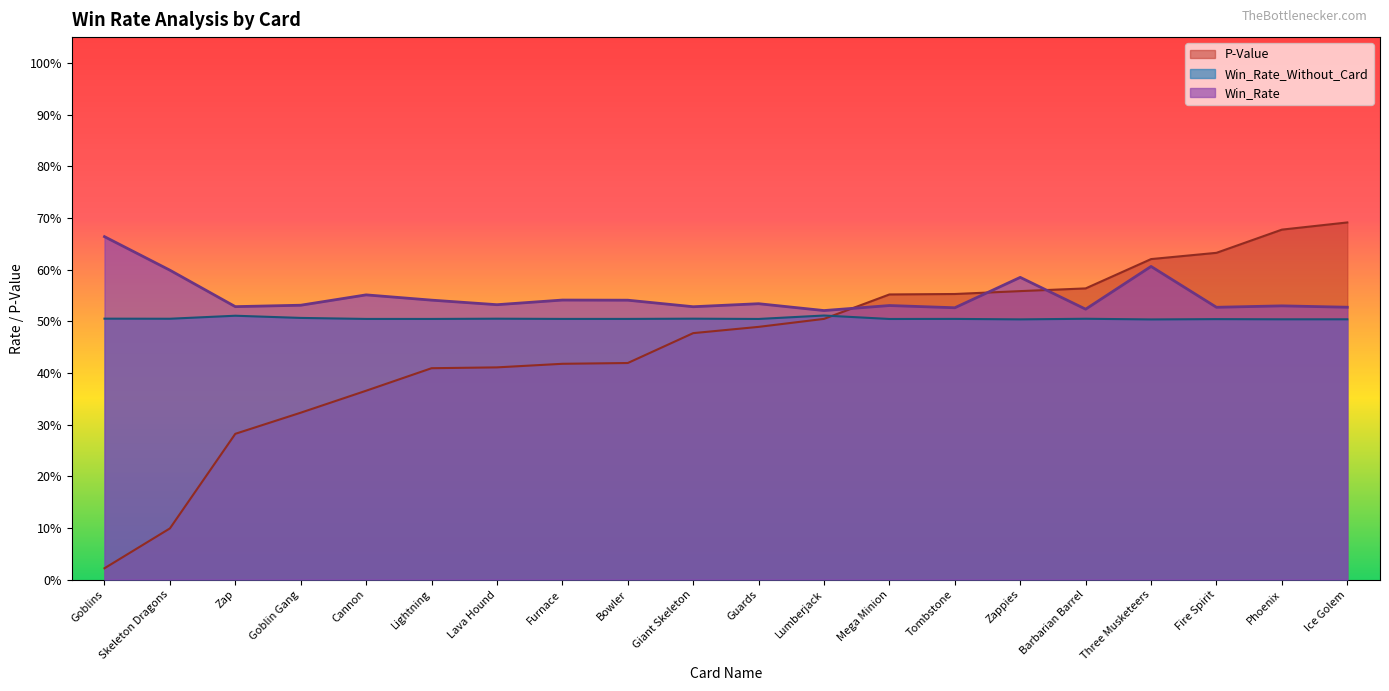

Does the chart have visible grid lines?

No